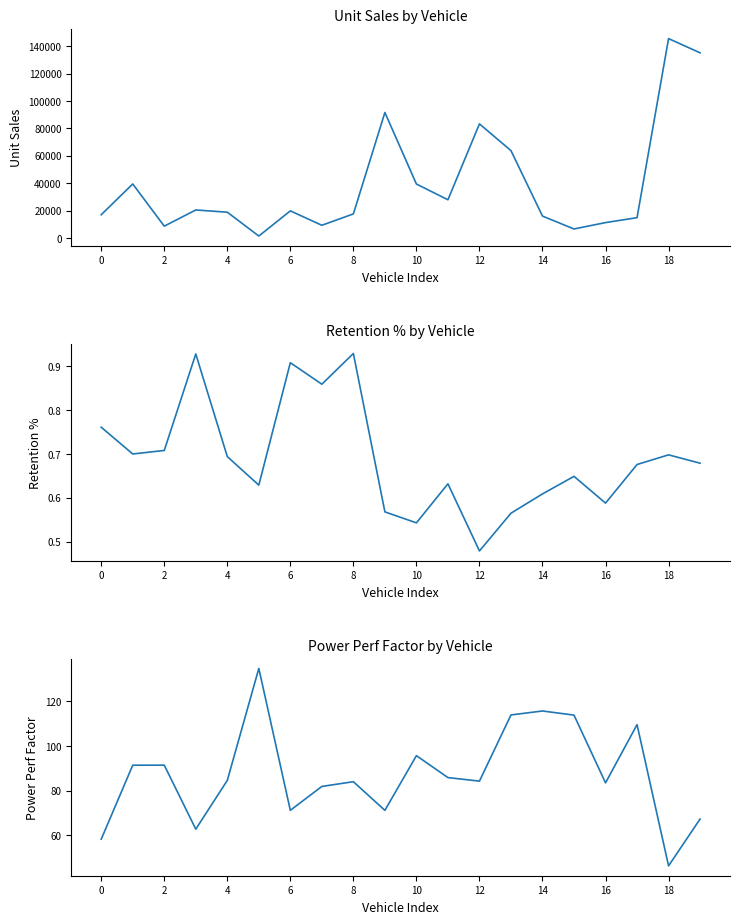

Which series has the largest total across all categories?

Unit Sales